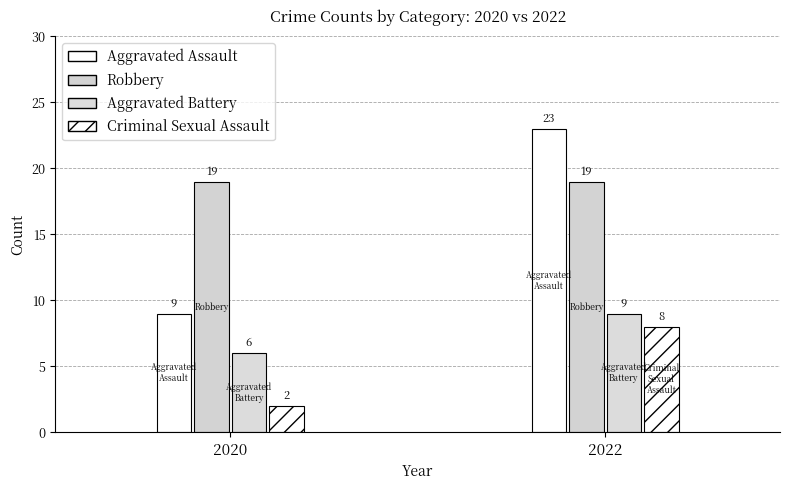

Reading left to right, transcribe all the data shown in this chart.

Aggravated Assault: 2020=9	2022=23
Robbery: 2020=19	2022=19
Aggravated Battery: 2020=6	2022=9
Criminal Sexual Assault: 2020=2	2022=8